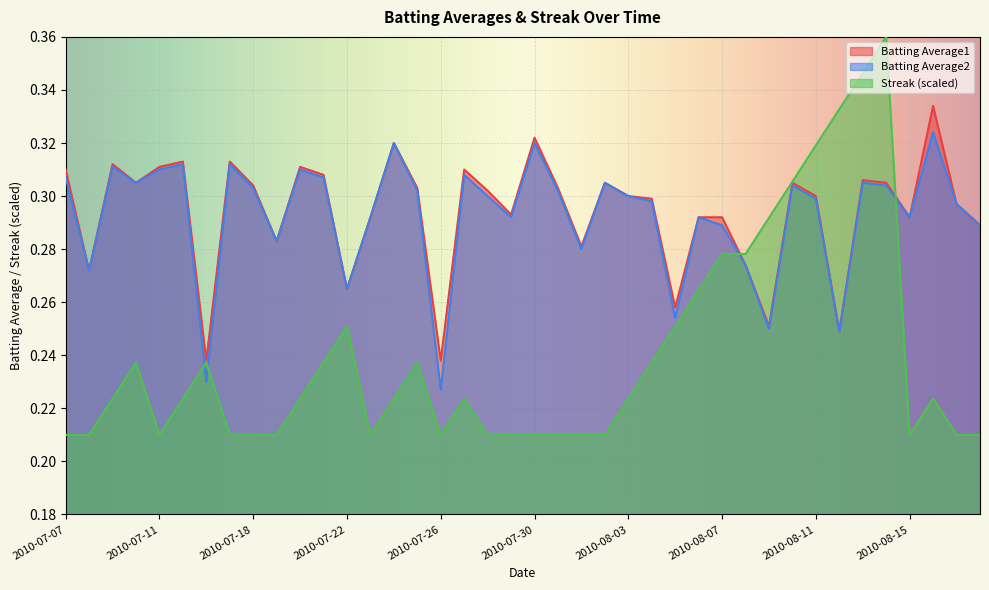

How many times do Streak and Batting Average1 cross each other?

2